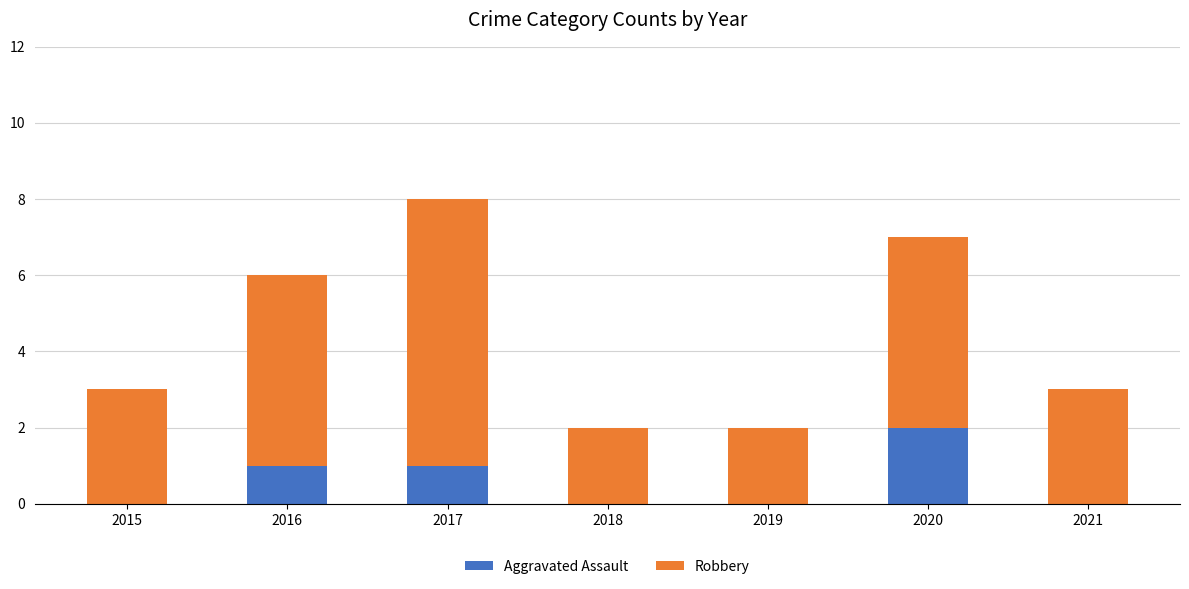

At which label does Aggravated Assault reach its peak?

2020